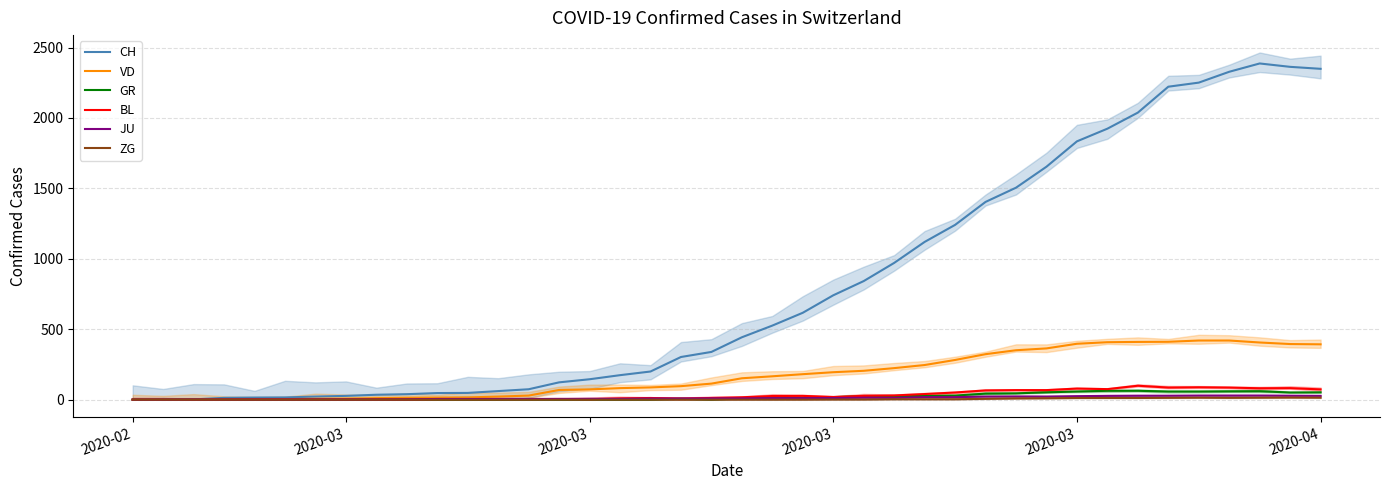

Between 10 and 22, which series saw the biggest shift?

CH